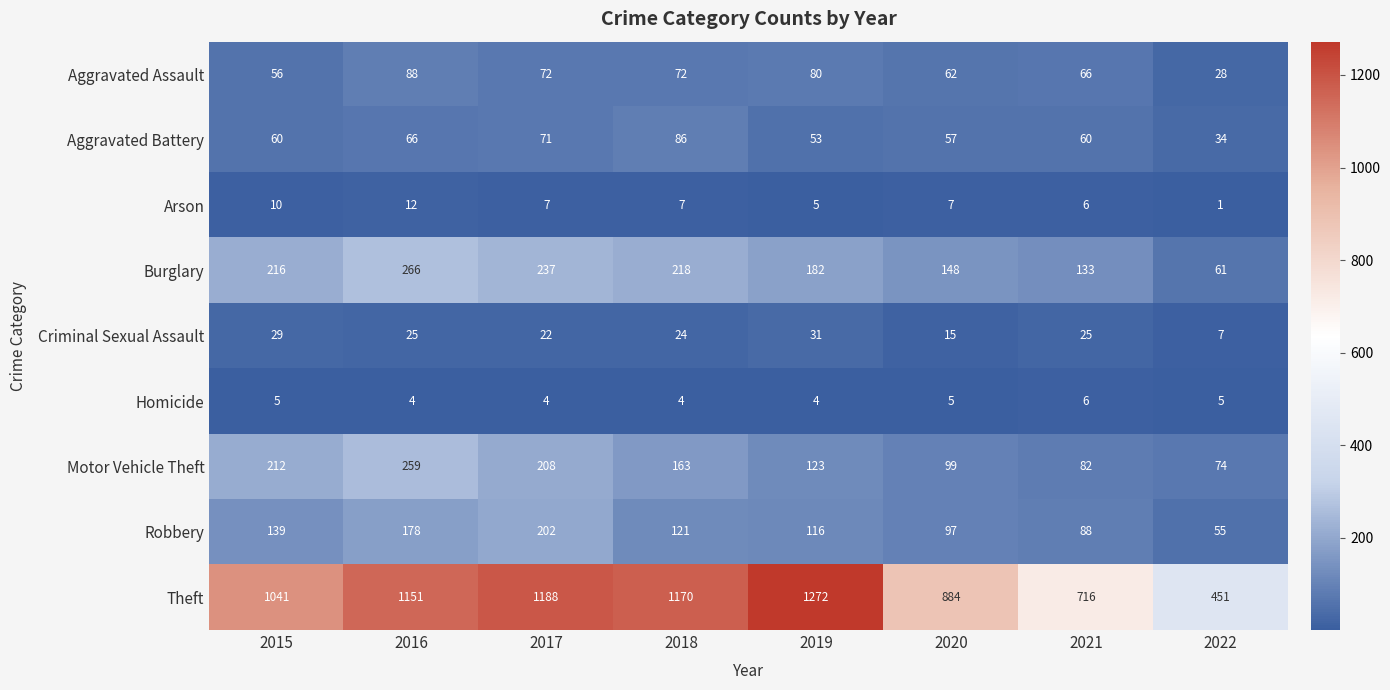

How many data points in Theft are less than 1151?

4